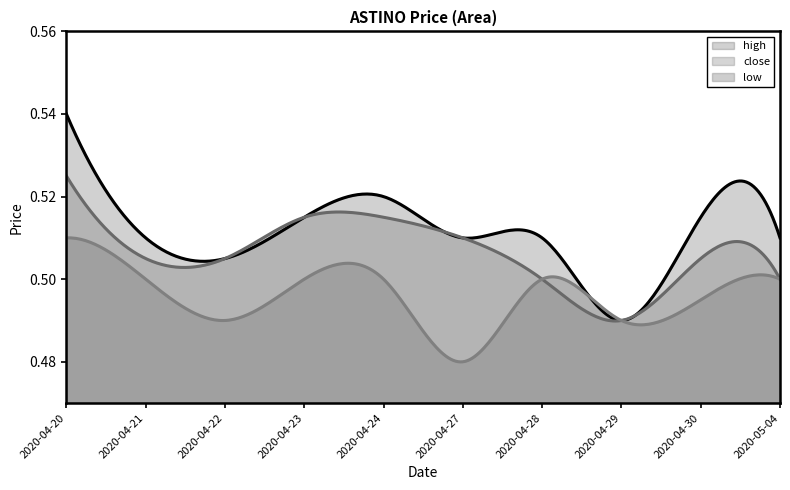

Which series has the widest spread of values?

high